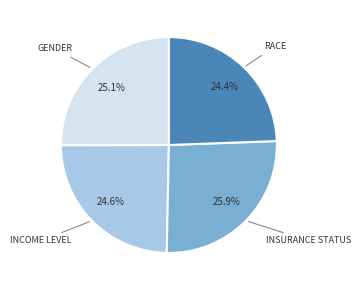

Is there any slice that represents more than half of the pie?

No